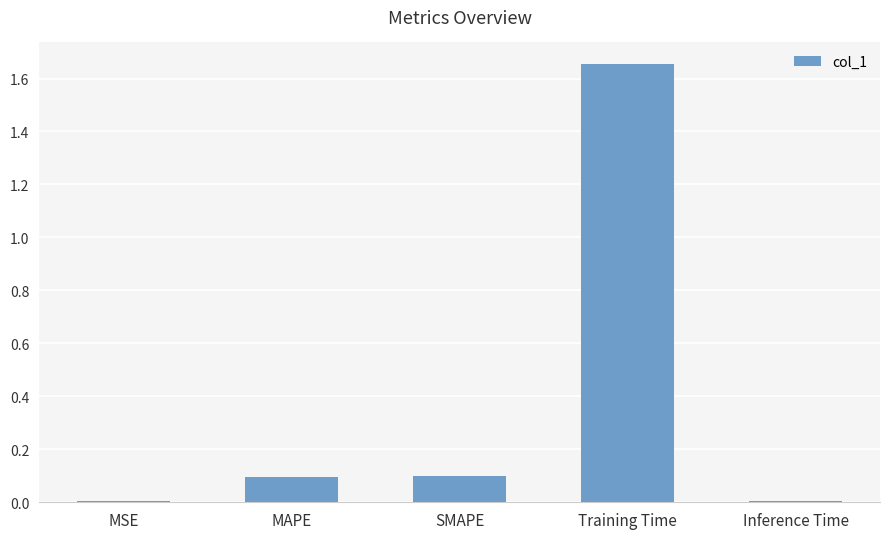

What is the sum of all values?

1.9